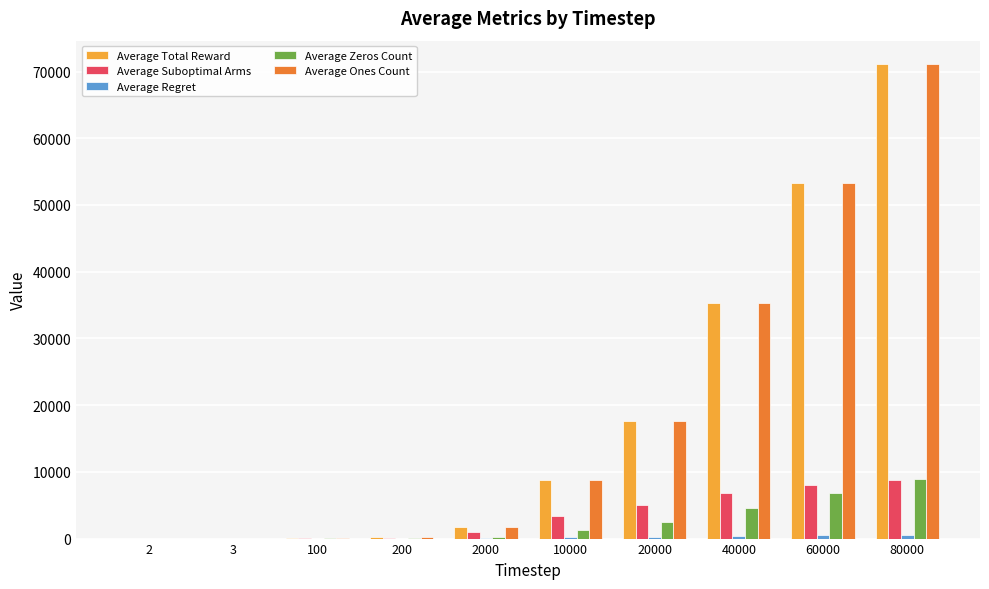

At which category is the sum across all series the highest?

80000